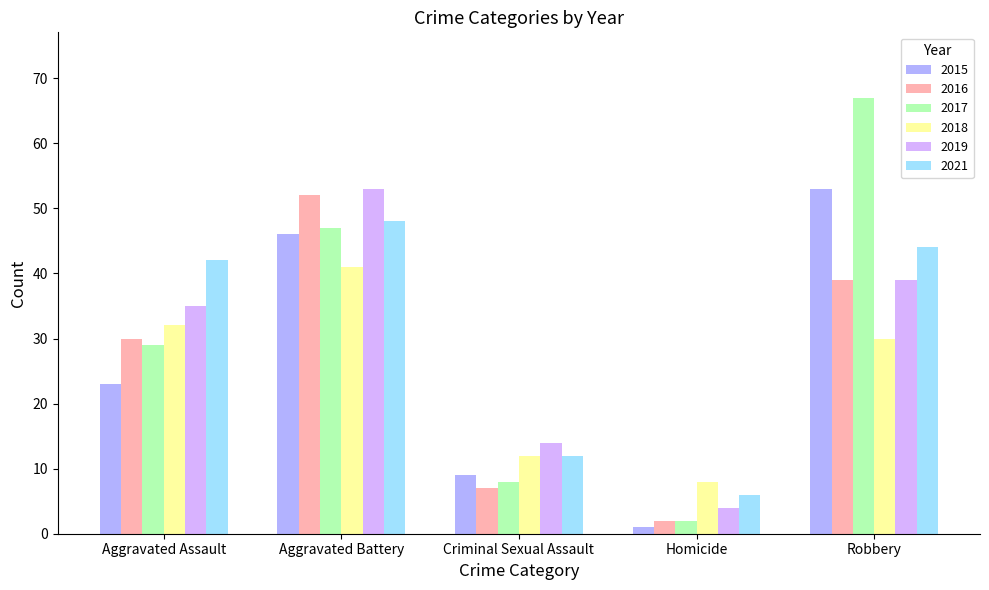

At how many categories does at least one series exceed 43?

2